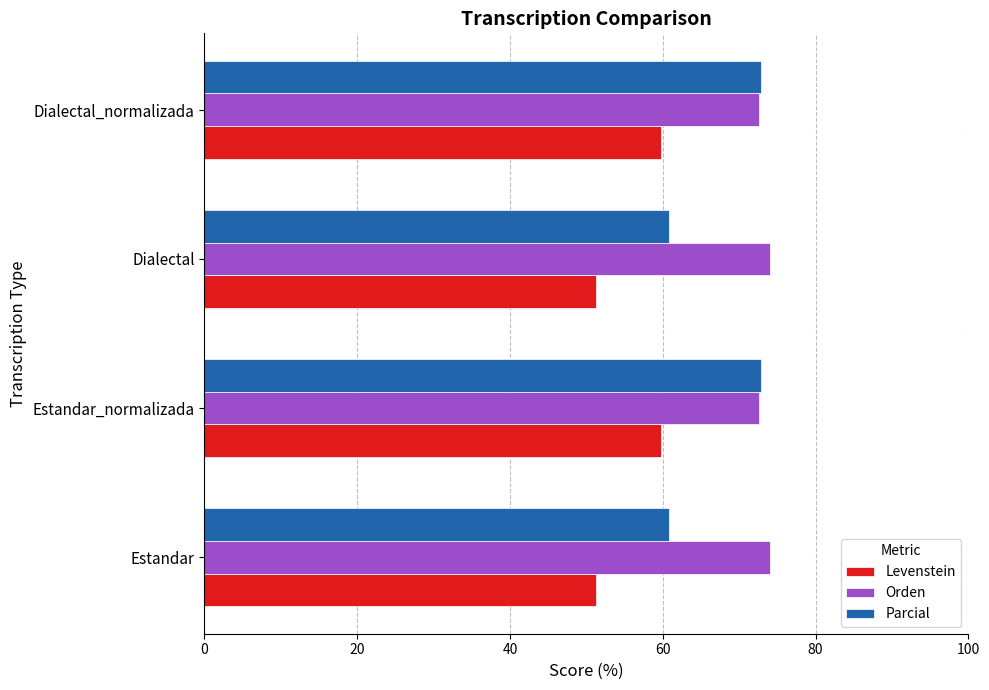

List the series in order of their peak value, highest first.

Orden, Parcial, Levenstein